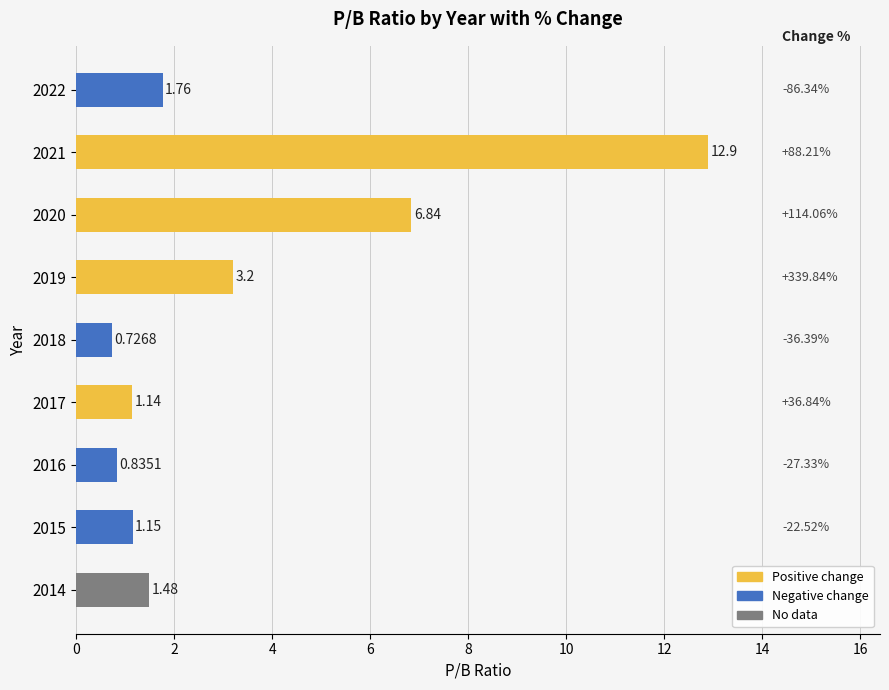

What is the sum of the values at 2015 and 2018?

1.9